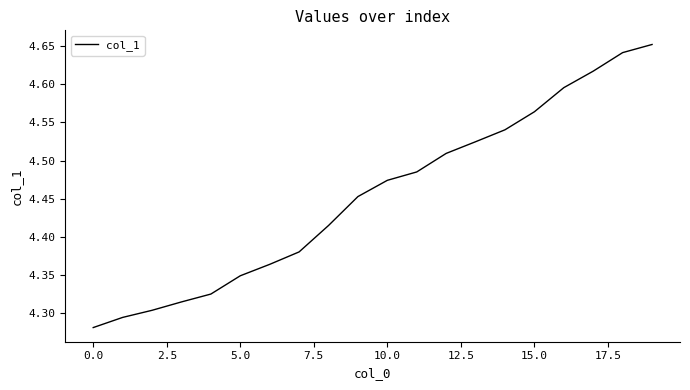

What is the minimum value shown in the chart?

4.3